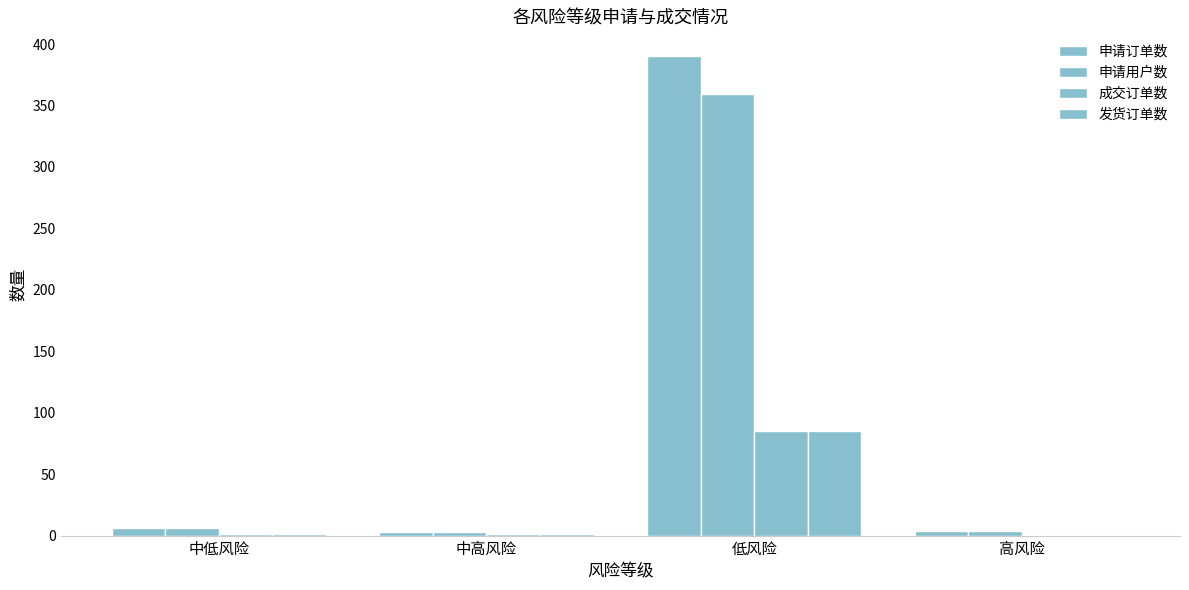

What value does the 发货订单数 series have at 中低风险?

1